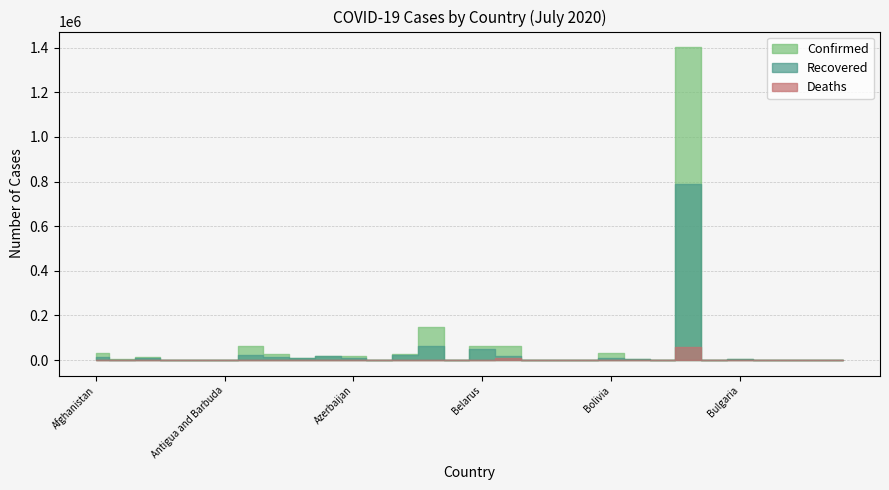

At Burundi, list the series in order from largest to smallest.

Confirmed, Recovered, Deaths